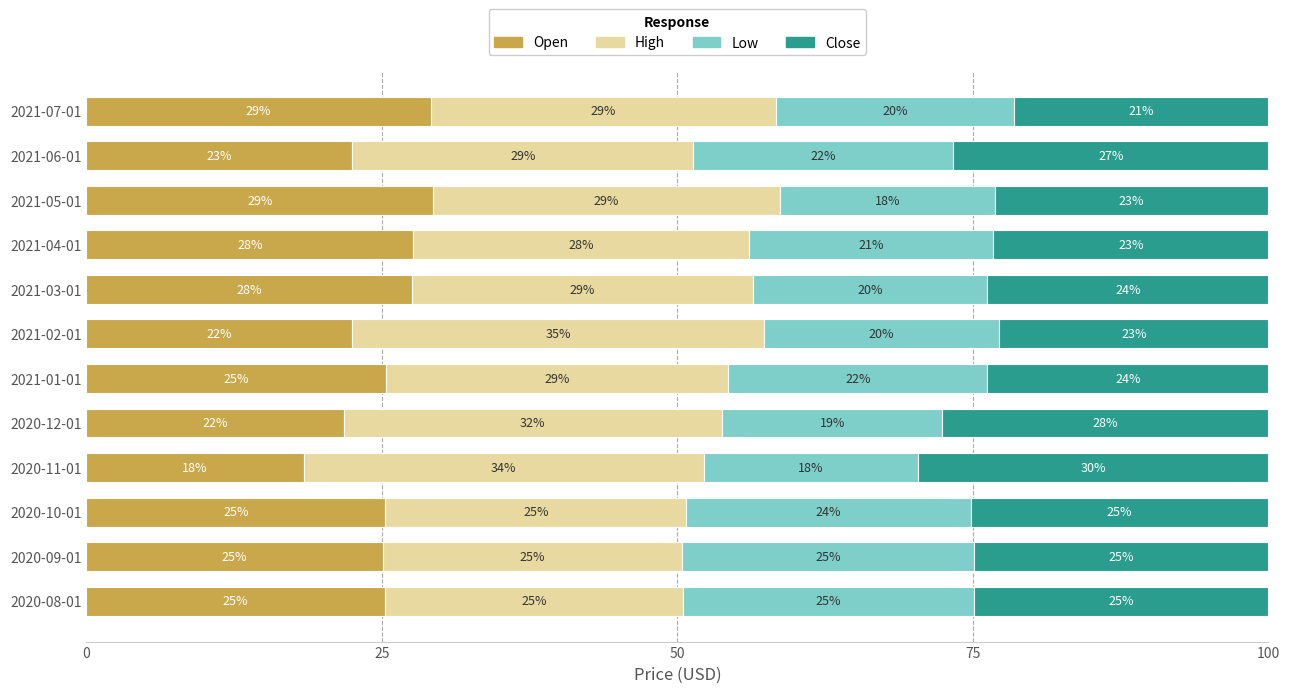

What is the total value across all series at 2021-01-01?

100.0